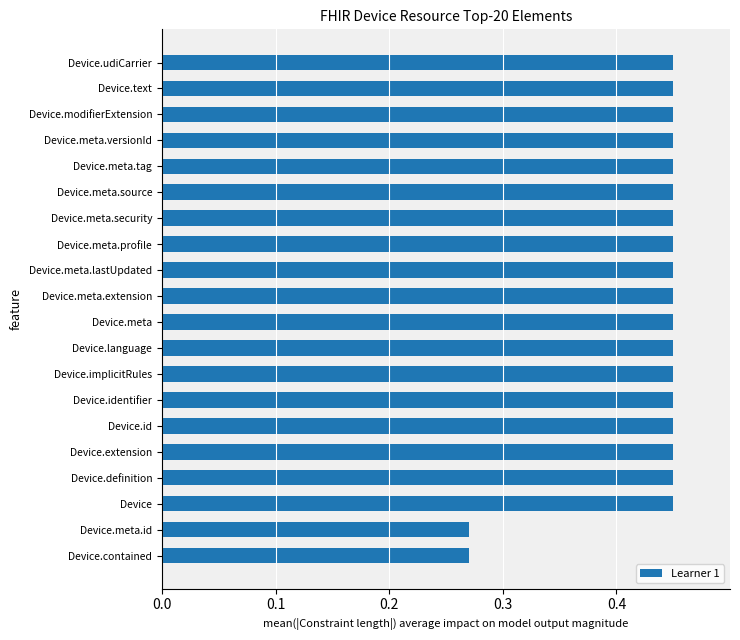

How many values are between 0 and 1?

20